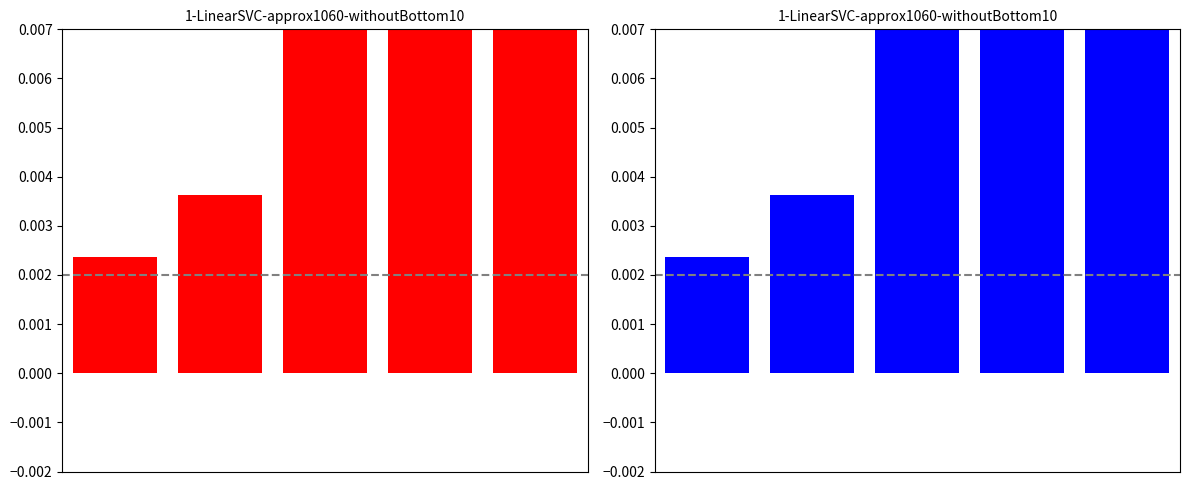

Count the number of data series in this chart.

1